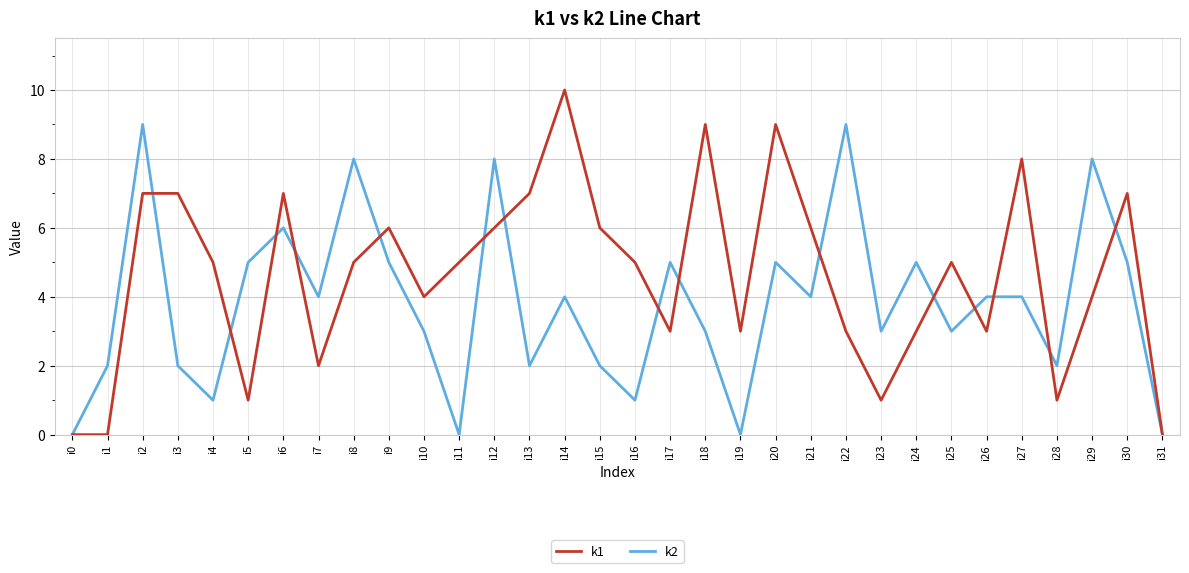

What is the spread (max minus min) of values at i14?

6